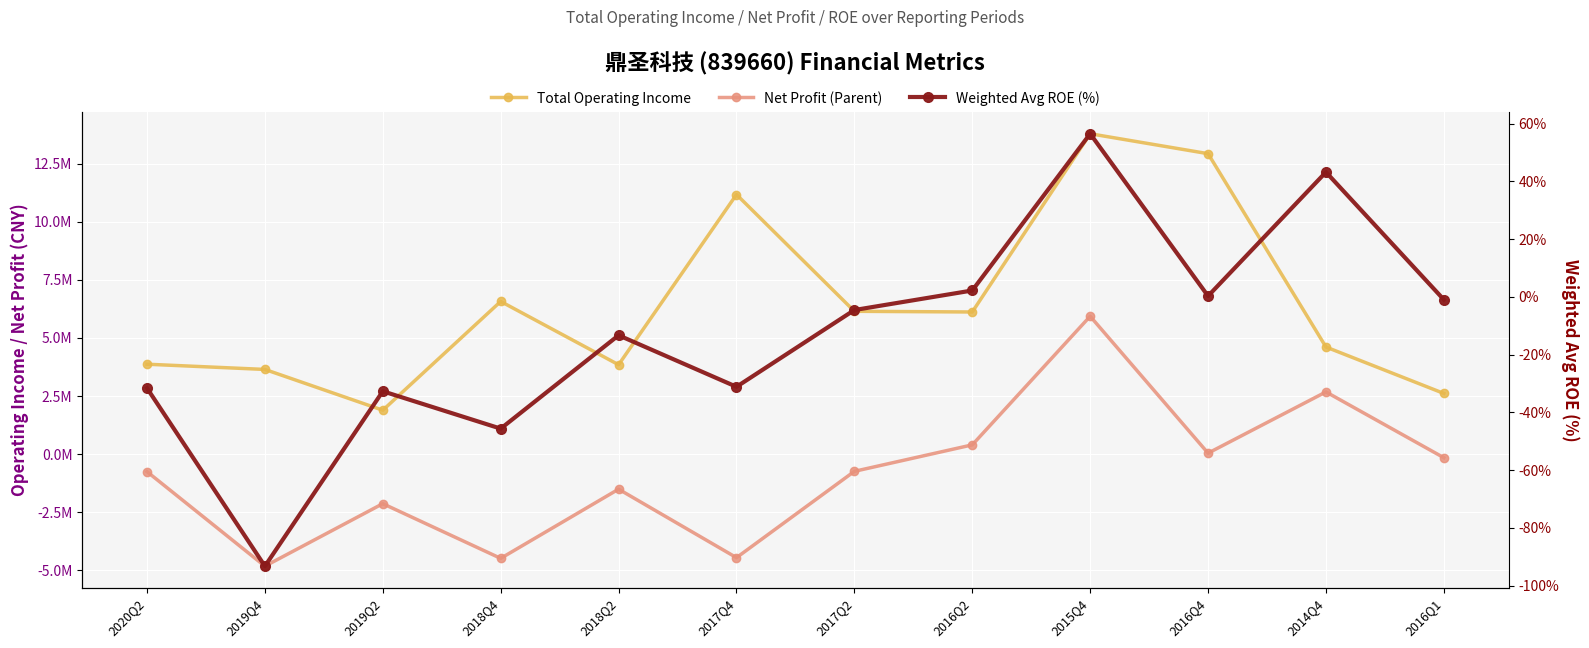

At which category does the chart reach its minimum across all series?

2019Q4